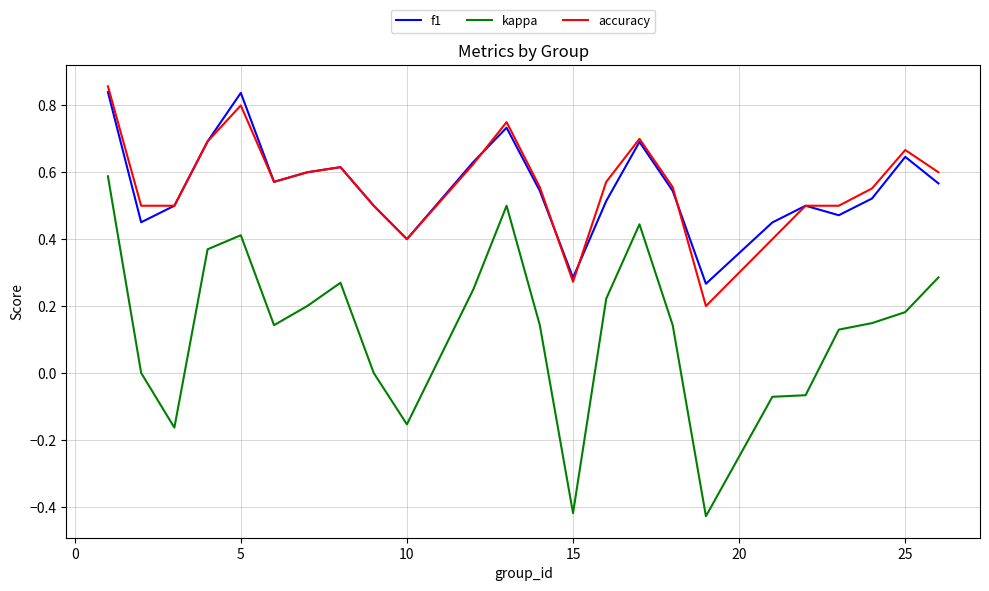

True or false: f1 and kappa intersect in this chart.

False